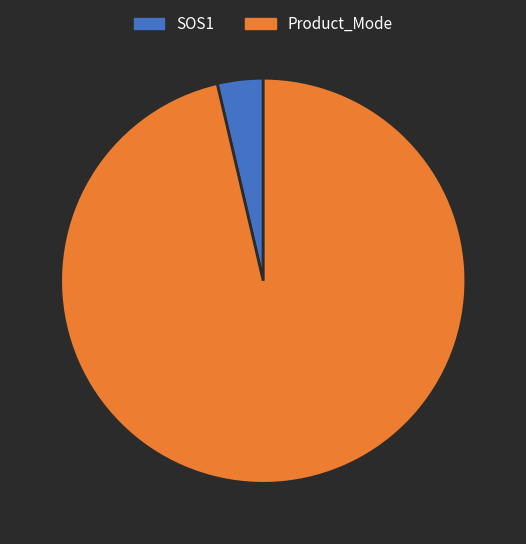

Is the sum of Product_Mode and SOS1 greater than half?

Yes